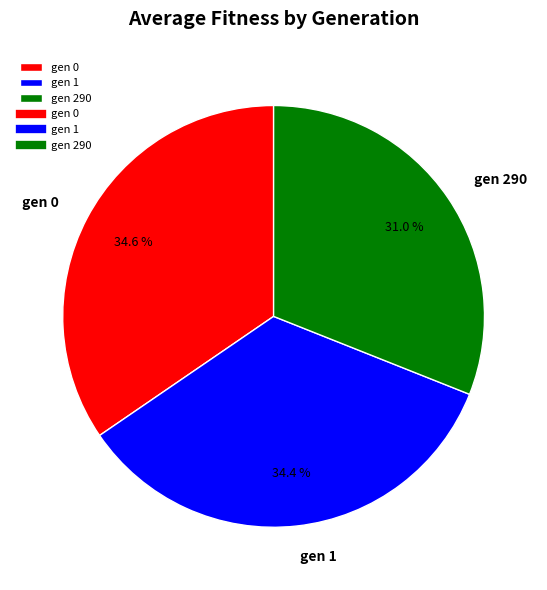

To the nearest percent, what portion does gen 1 represent?

34%